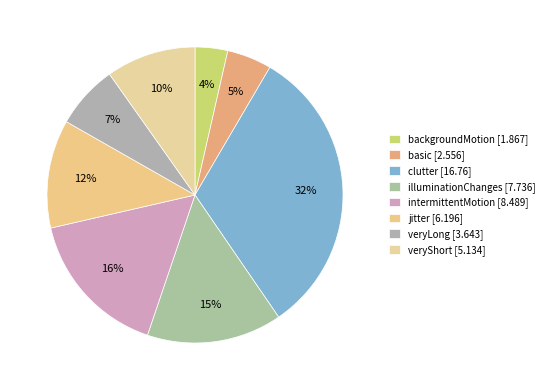

Which category has the smallest portion of the pie?

backgroundMotion